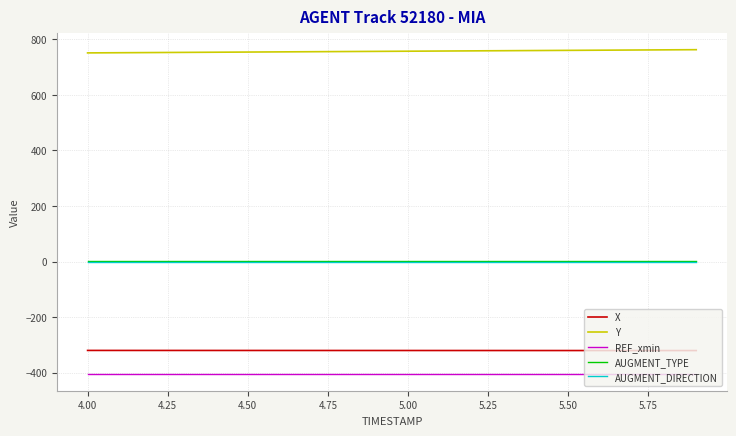

True or false: REF_xmin and Y intersect in this chart.

False